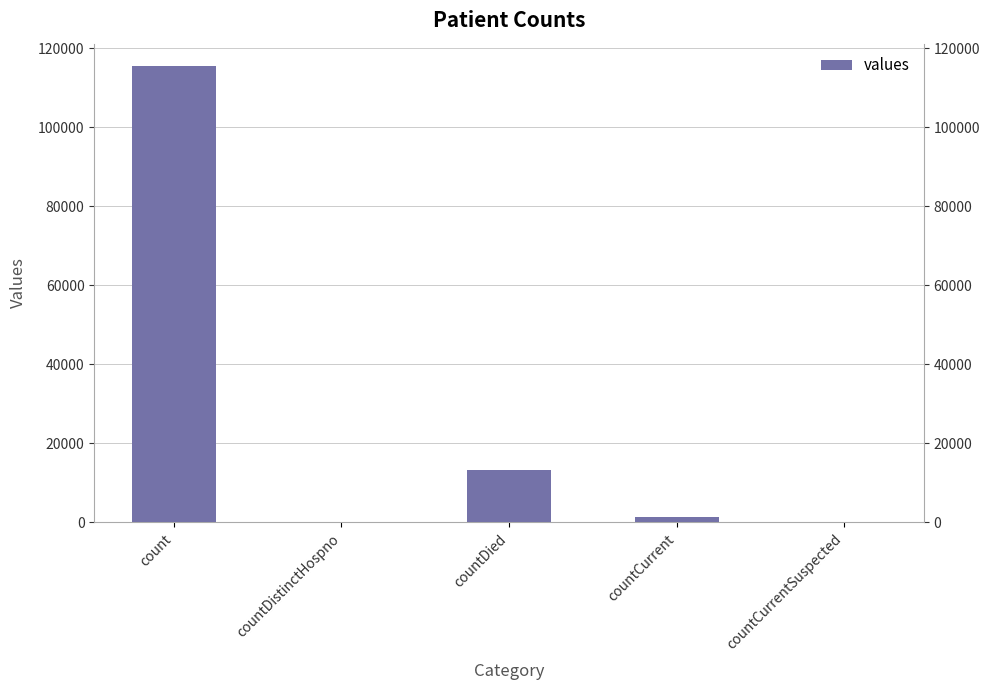

What is the maximum value shown in the chart?

115379